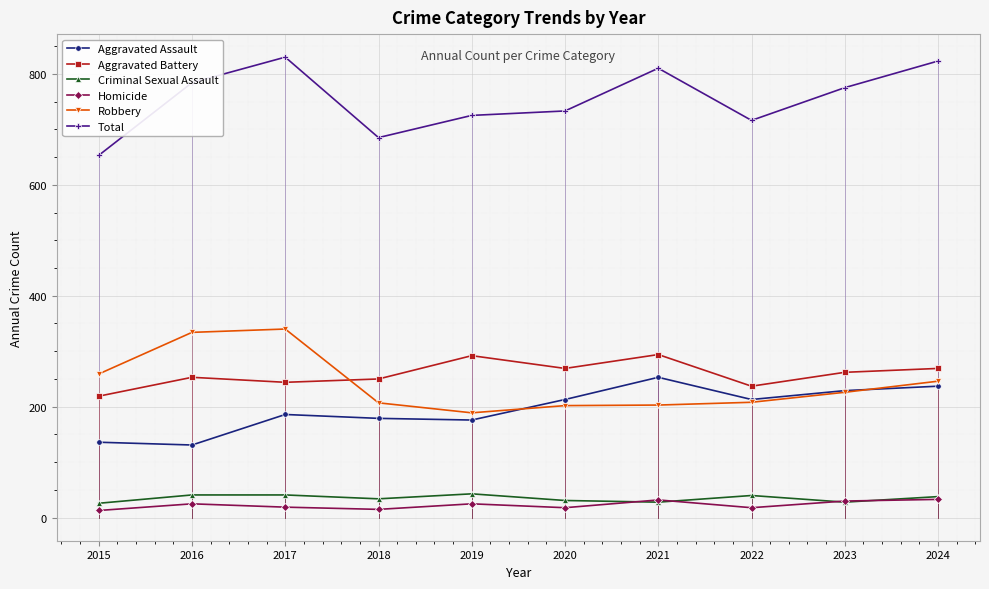

Is the value of Homicide at 2017 greater than the value of Aggravated Assault at 2019?

No